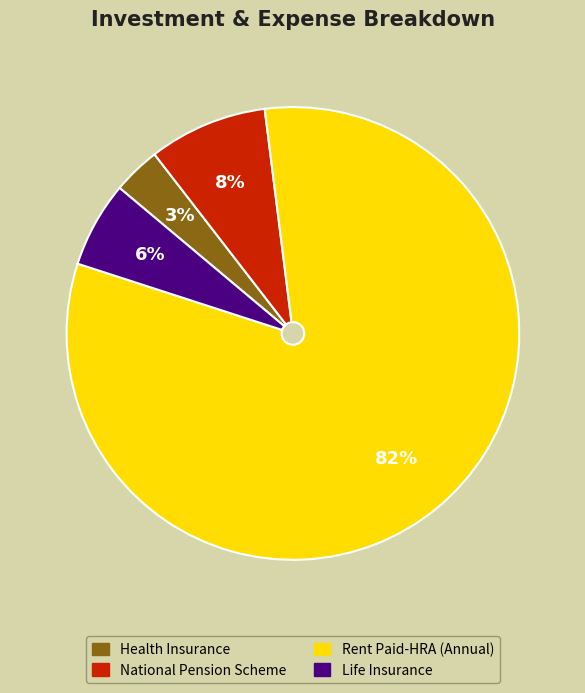

Which has a higher value, Life Insurance or Health Insurance?

Life Insurance